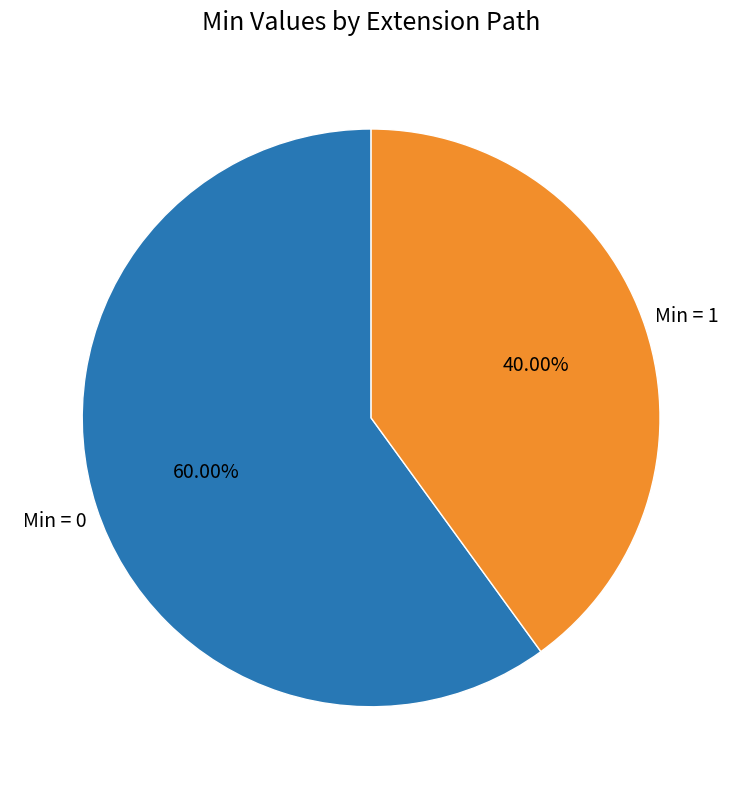

What is the smallest slice in the pie chart?

Min = 1